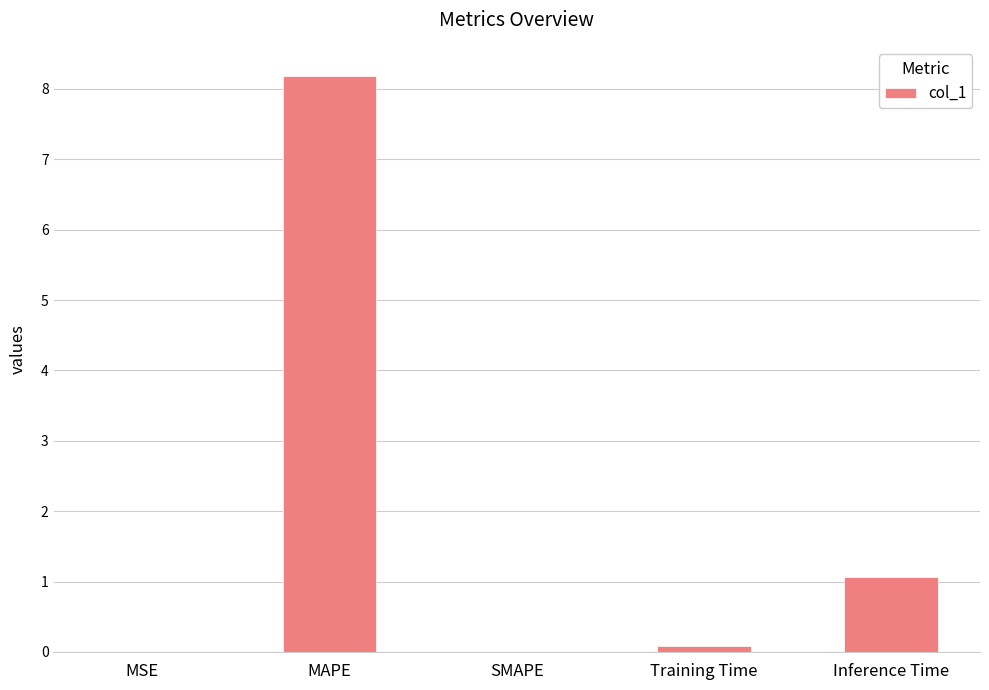

Which has a higher value, Inference Time or MAPE?

MAPE